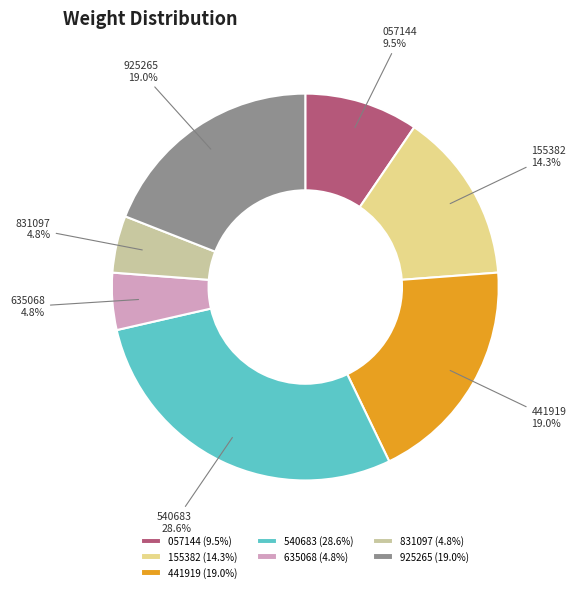

What portion of the pie excludes 831097?

95.2%